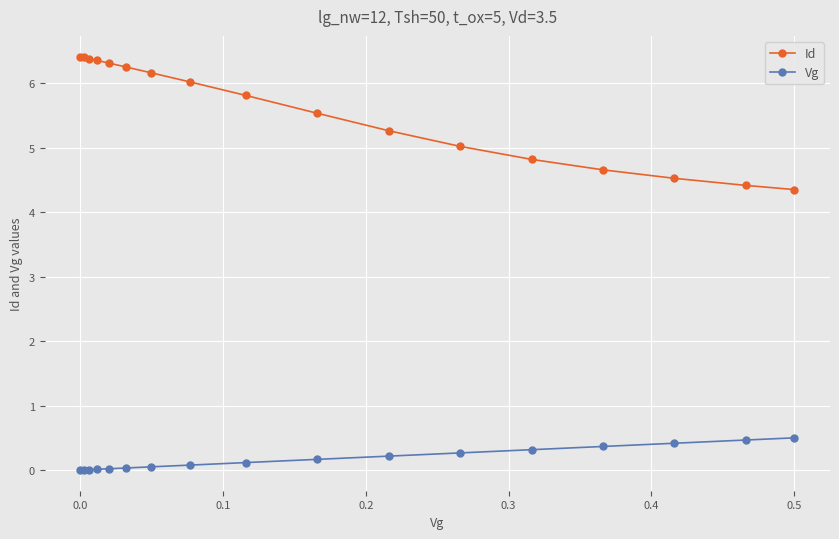

True or false: Id and Vg cross at least once.

False